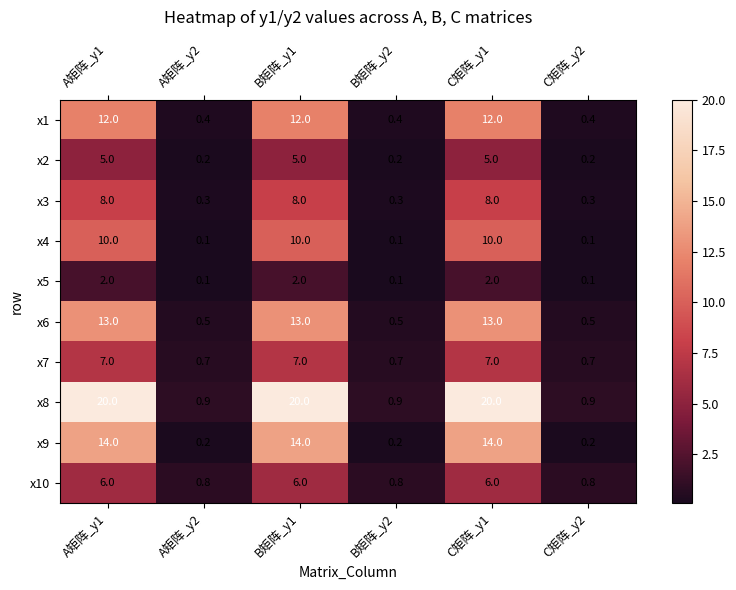

The x8 series shows 20.0 at A矩阵_y1. True or false?

True